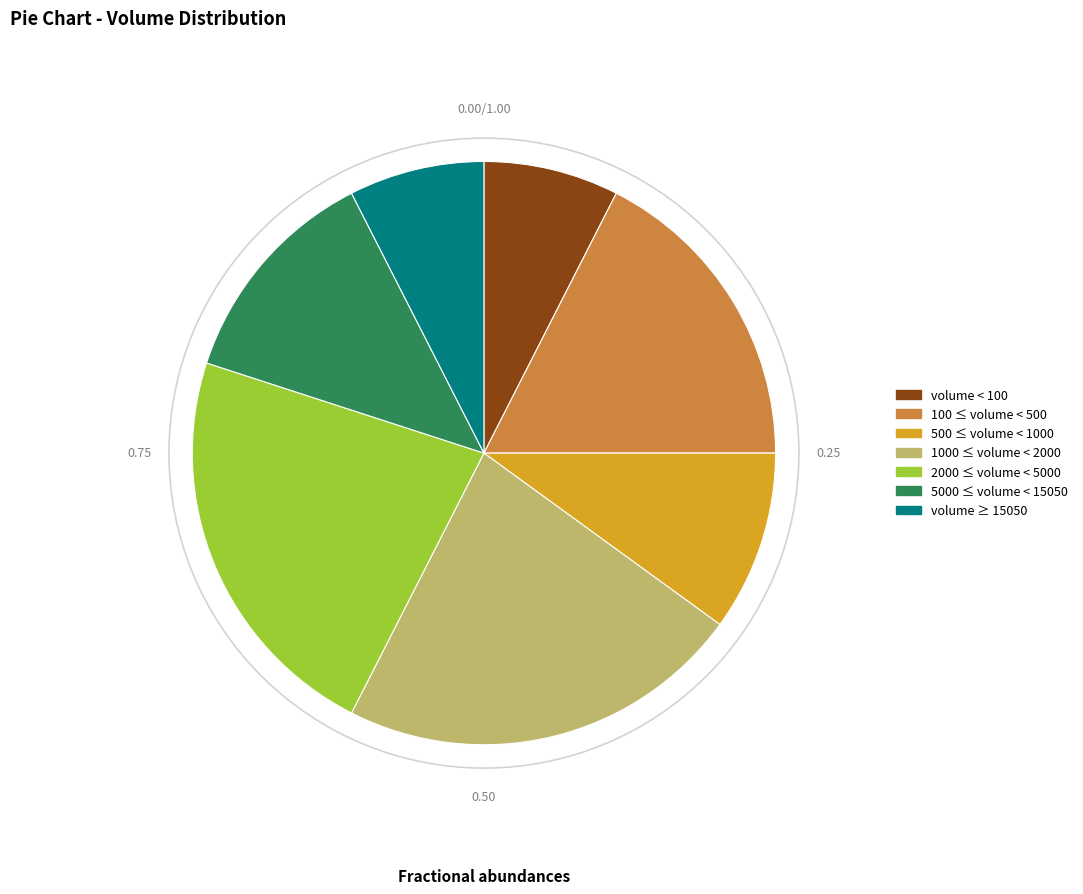

Is there any slice that represents more than half of the pie?

No